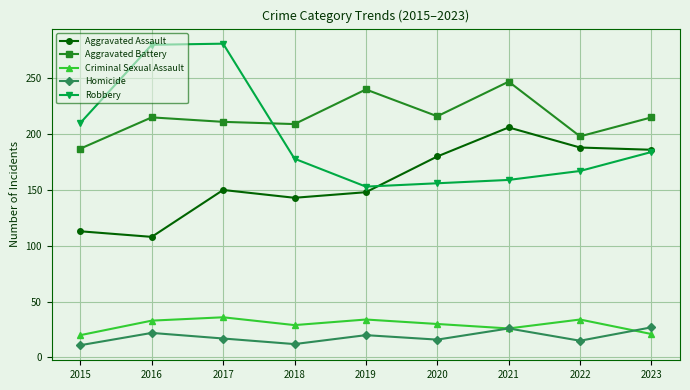

What is the difference between the maximum and minimum values in the Criminal Sexual Assault series?

16